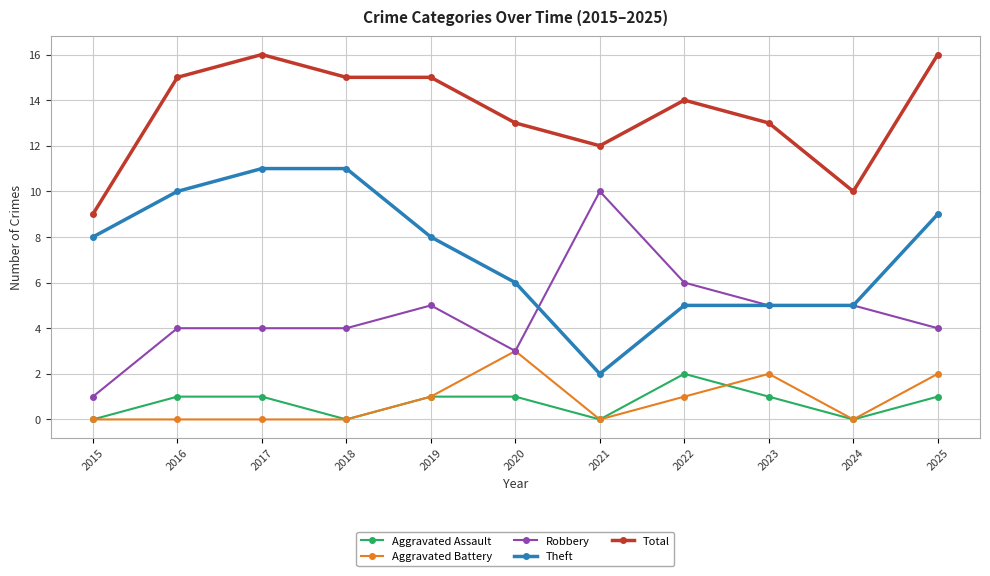

True or false: Theft and Total cross at least once.

False